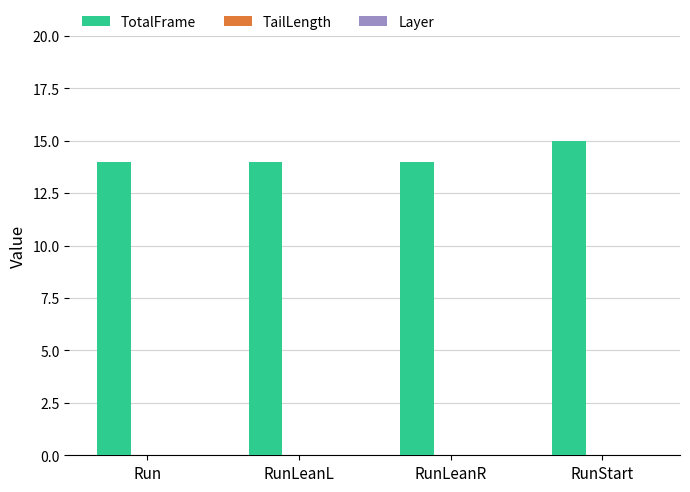

What is the sum of all TotalFrame values?

57.0